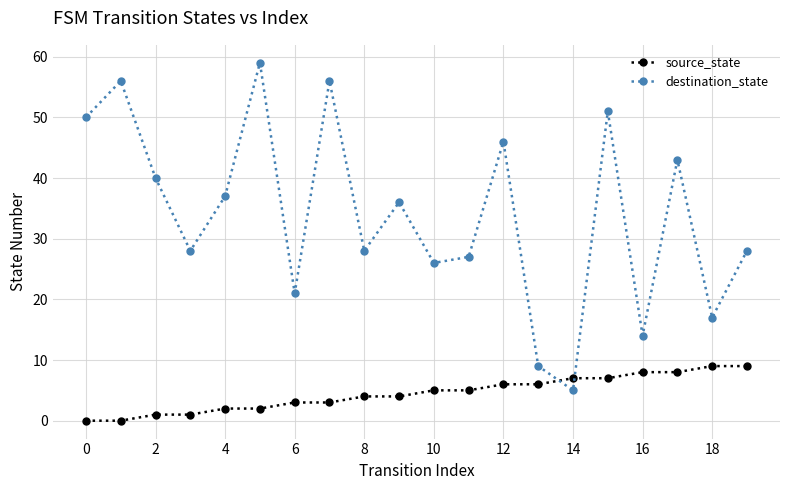

What is the highest value of the destination_state series?

59